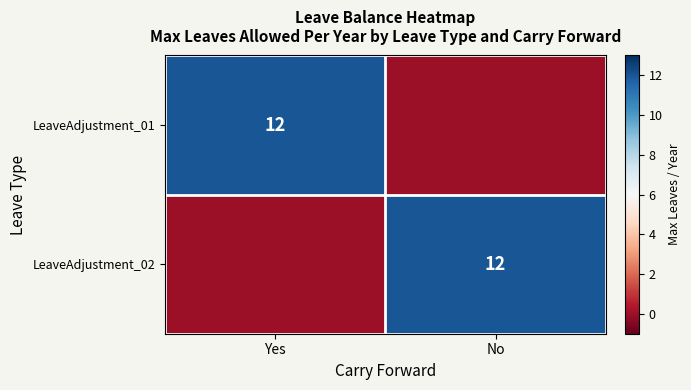

Is it true that LeaveAdjustment_02 equals 8 at No?

False